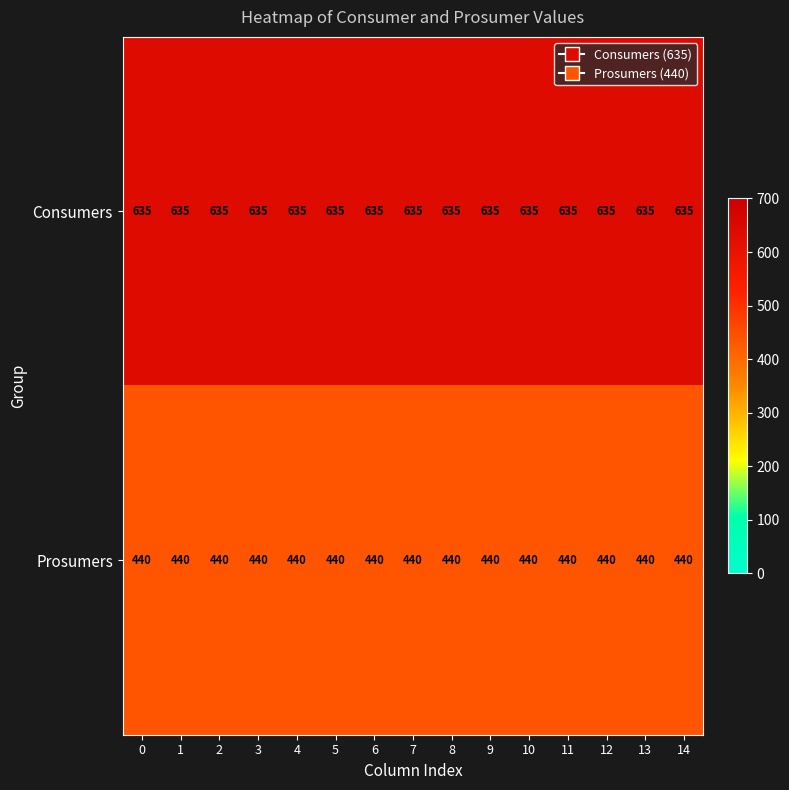

What is the sum of the Prosumers values at 14 and 11?

880